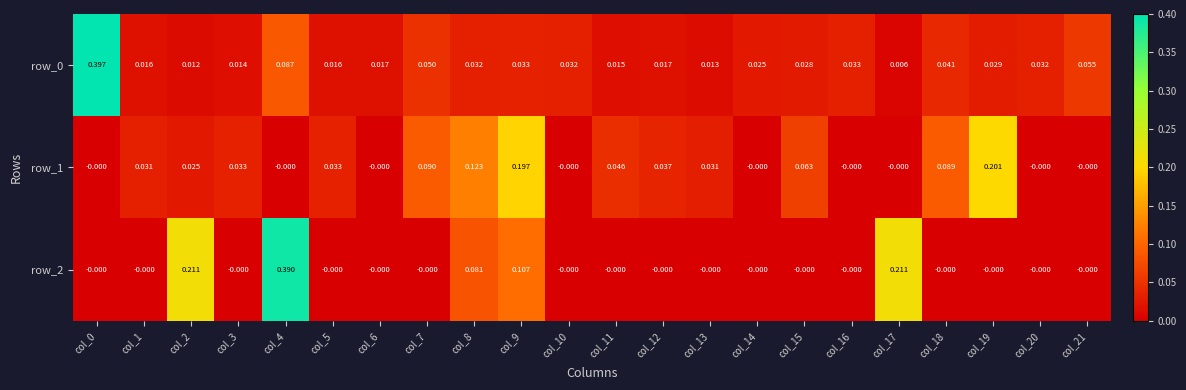

Is the value of row_0 at col_10 greater than the value of row_1 at col_10?

Yes